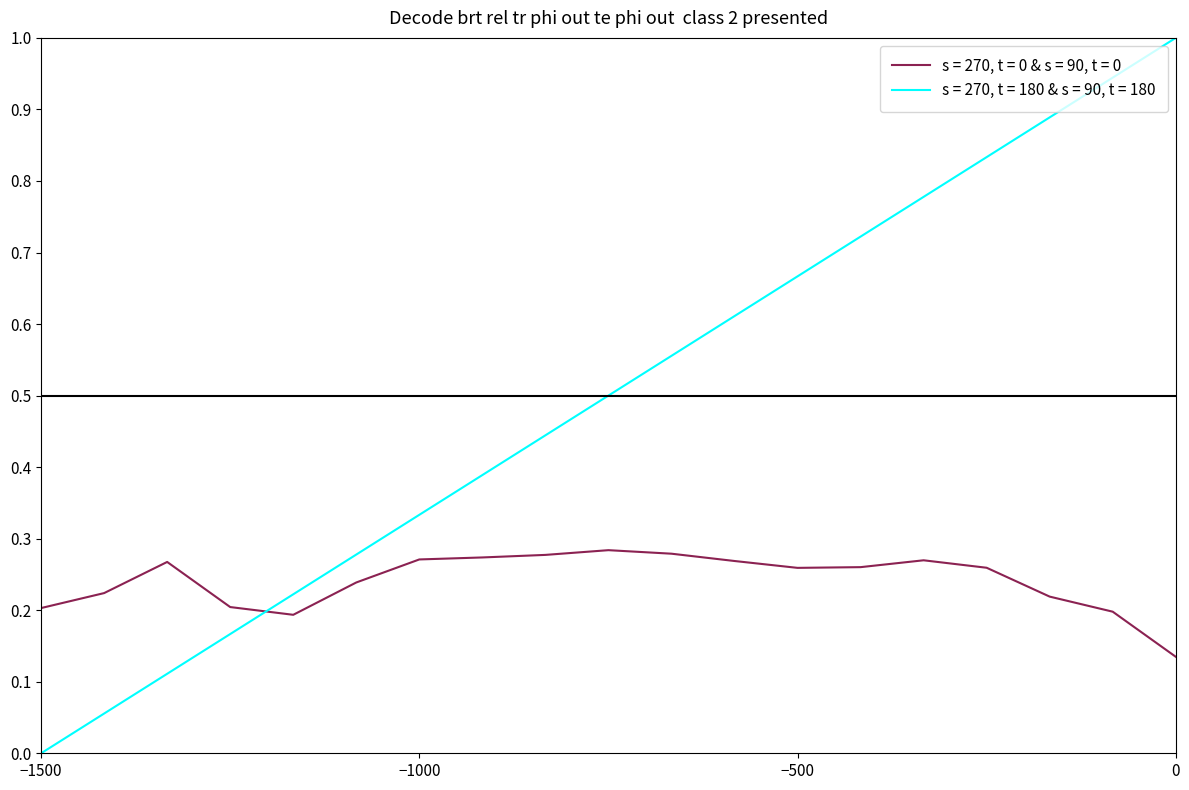

Which series has the largest range (max minus min)?

s = 270, t = 180 & s = 90, t = 180